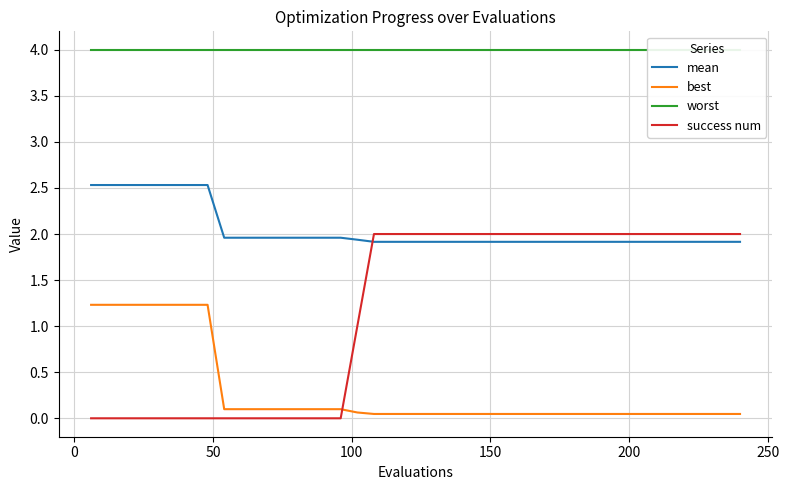

True or false: mean has more than 0 points higher than both neighbors.

False